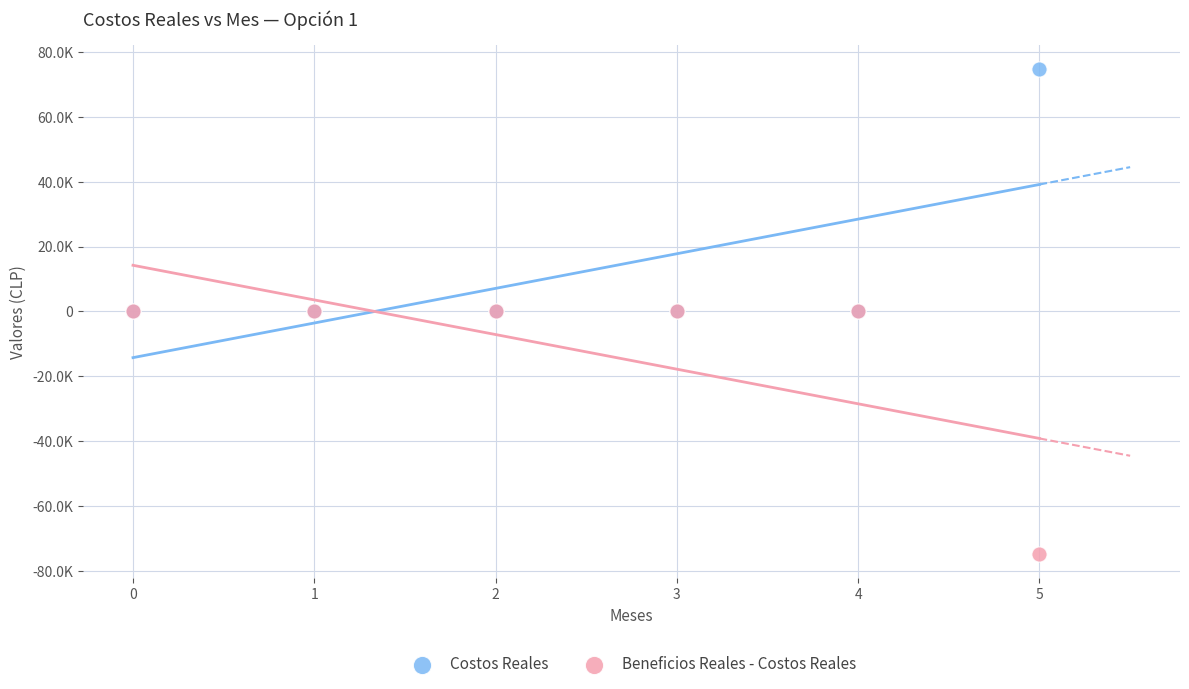

Which series contains the highest Y value?

Costos Reales